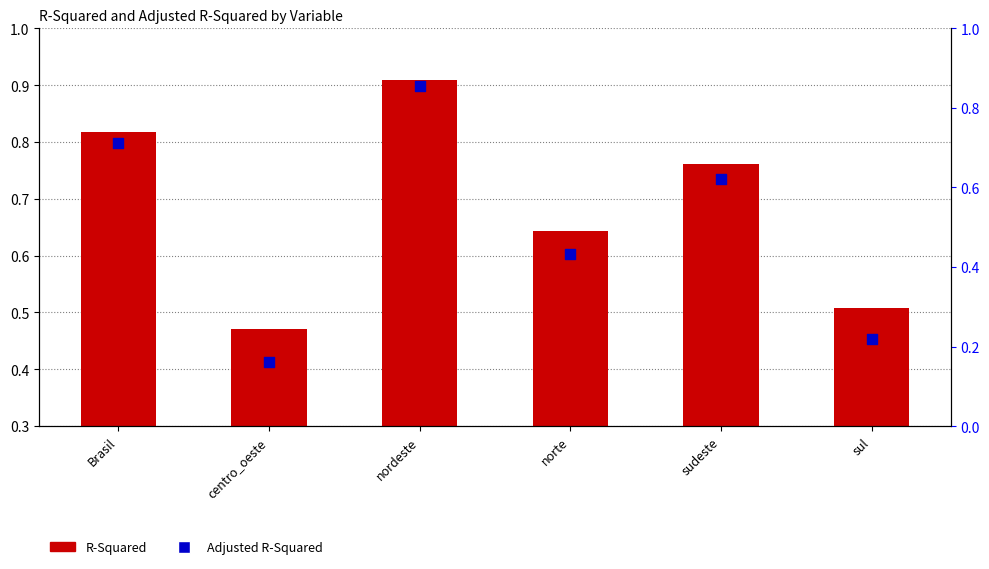

Which series has the largest total across all categories?

R-Squared